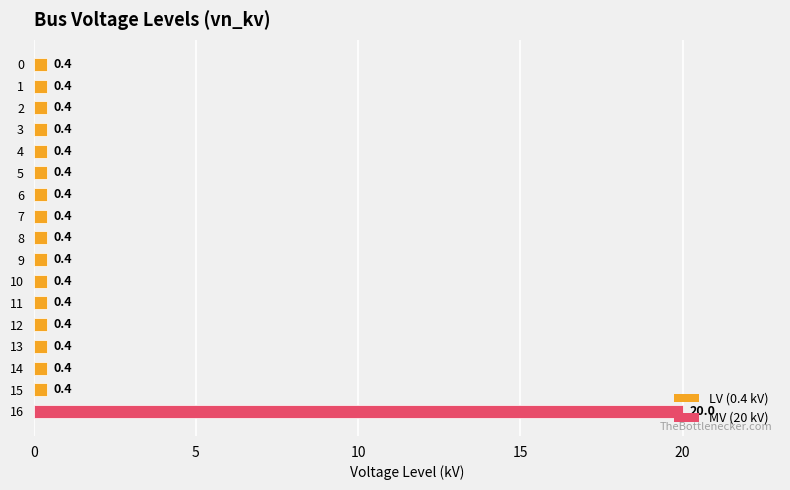

The value at 5 is 0.4. True or false?

True